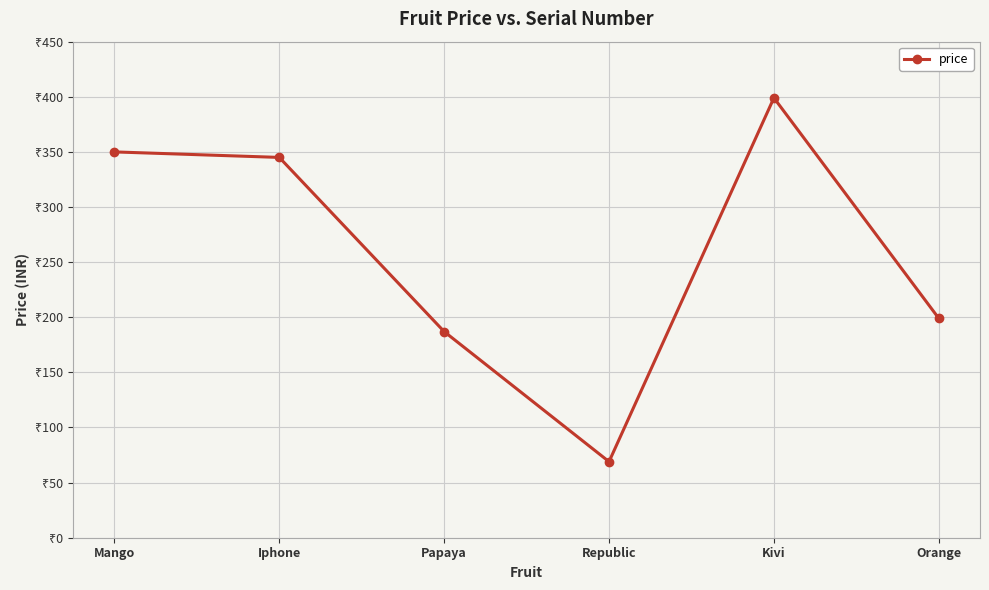

The value at Iphone is 345. True or false?

True